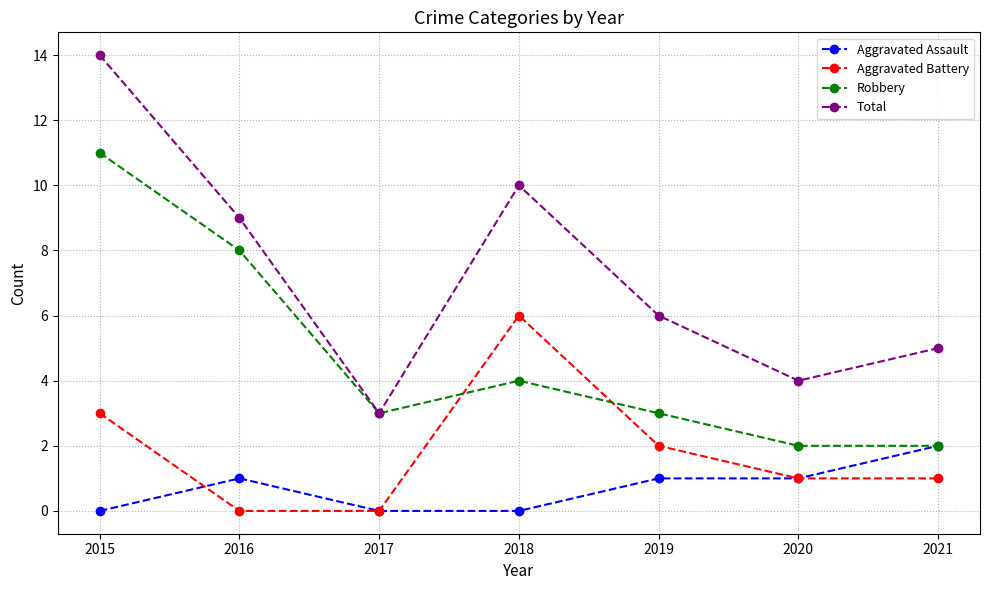

True or false: Robbery has a value of 3 at 2017.

True